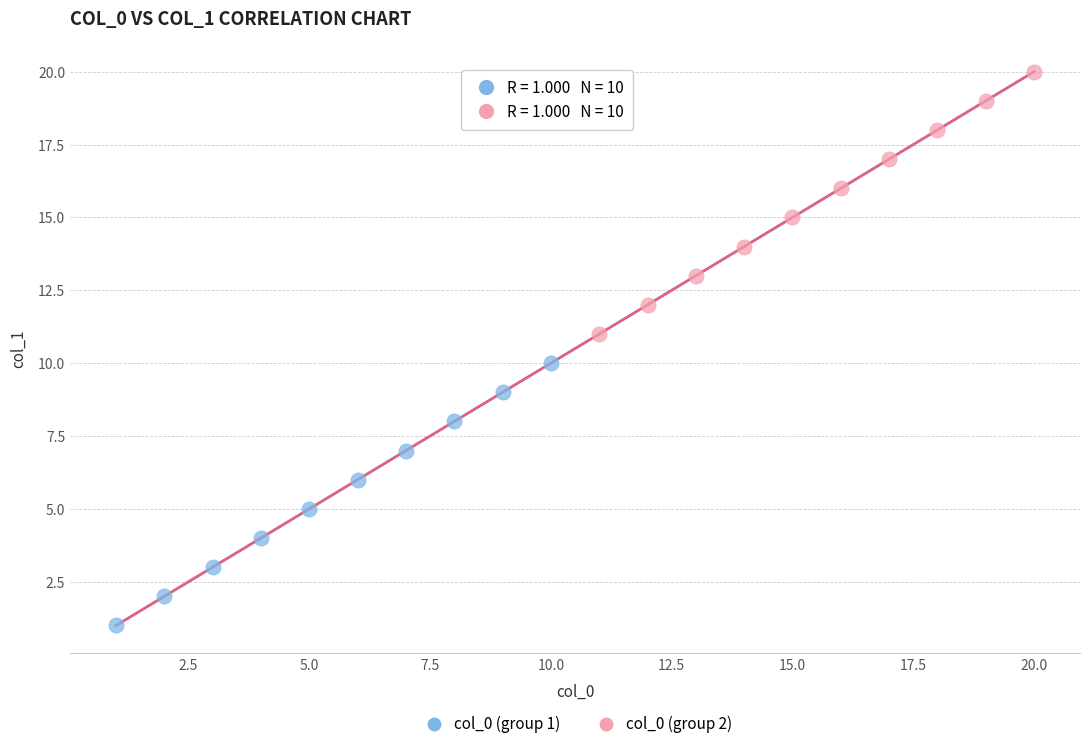

Which series reaches the maximum Y coordinate?

col_0 (group 2)